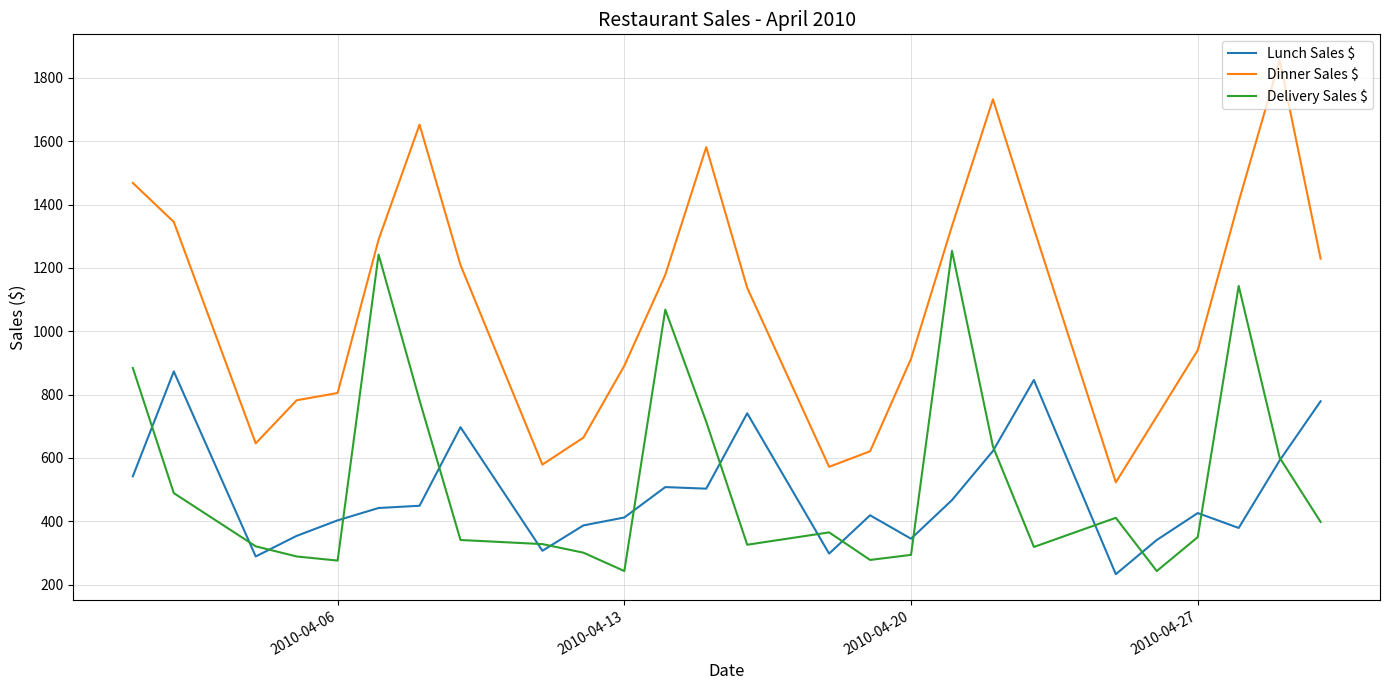

Which series has the widest spread of values?

Dinner Sales $